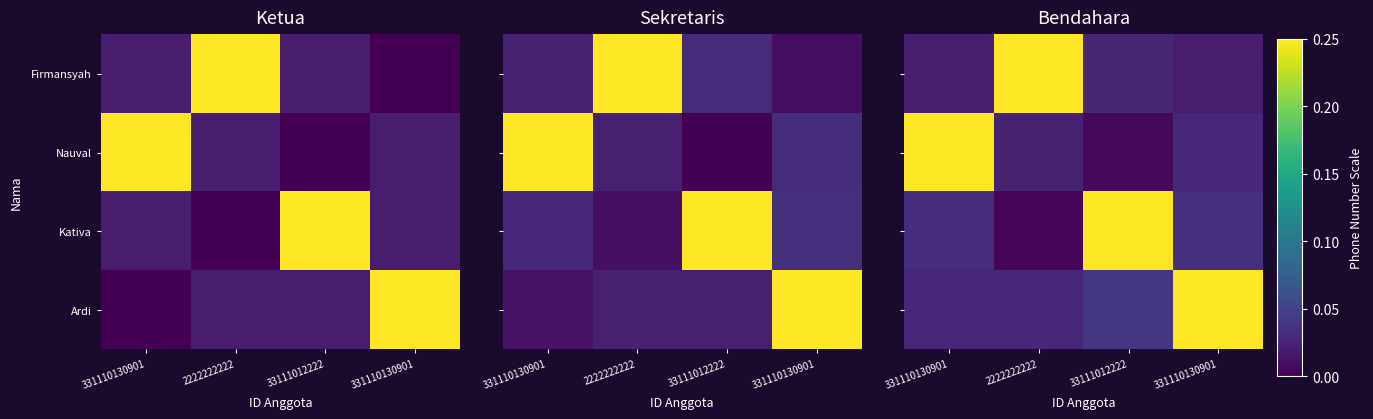

Count the number of data series in this chart.

4